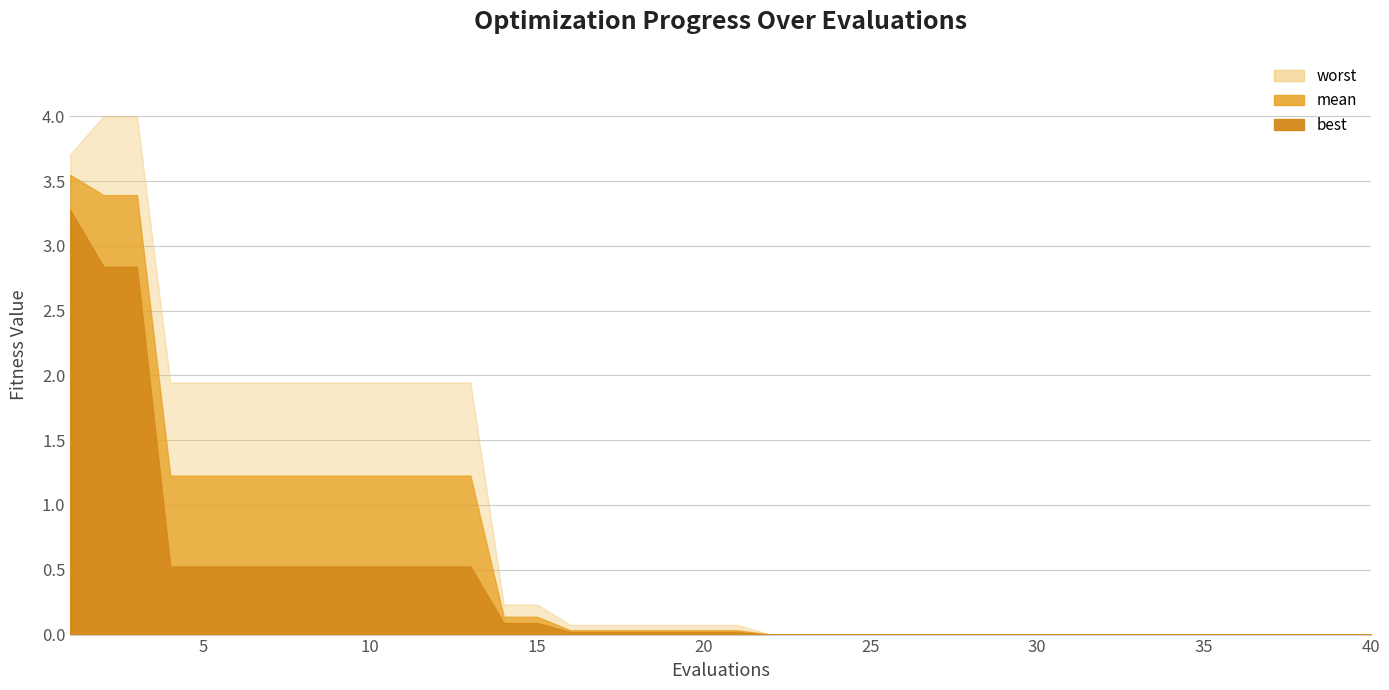

Reading left to right, extract all data points from this chart.

mean: 3.5	3.4	3.4	1.2	1.2	1.2	1.2	1.2	1.2	1.2	1.2	1.2	1.2	0.1	0.1	0.0	0.0	0.0	0.0	0.0	0.0	0.0	0.0	0.0	0.0	0.0	0.0	0.0	0.0	0.0	0.0	0.0	0.0	0.0	0.0	0.0	0.0	0.0	0.0	0.0
best: 3.3	2.8	2.8	0.5	0.5	0.5	0.5	0.5	0.5	0.5	0.5	0.5	0.5	0.1	0.1	0.0	0.0	0.0	0.0	0.0	0.0	0.0	0.0	0.0	0.0	0.0	0.0	0.0	0.0	0.0	0.0	0.0	0.0	0.0	0.0	0.0	0.0	0.0	0.0	0.0
worst: 3.7	4.0	4.0	1.9	1.9	1.9	1.9	1.9	1.9	1.9	1.9	1.9	1.9	0.2	0.2	0.1	0.1	0.1	0.1	0.1	0.1	0.0	0.0	0.0	0.0	0.0	0.0	0.0	0.0	0.0	0.0	0.0	0.0	0.0	0.0	0.0	0.0	0.0	0.0	0.0